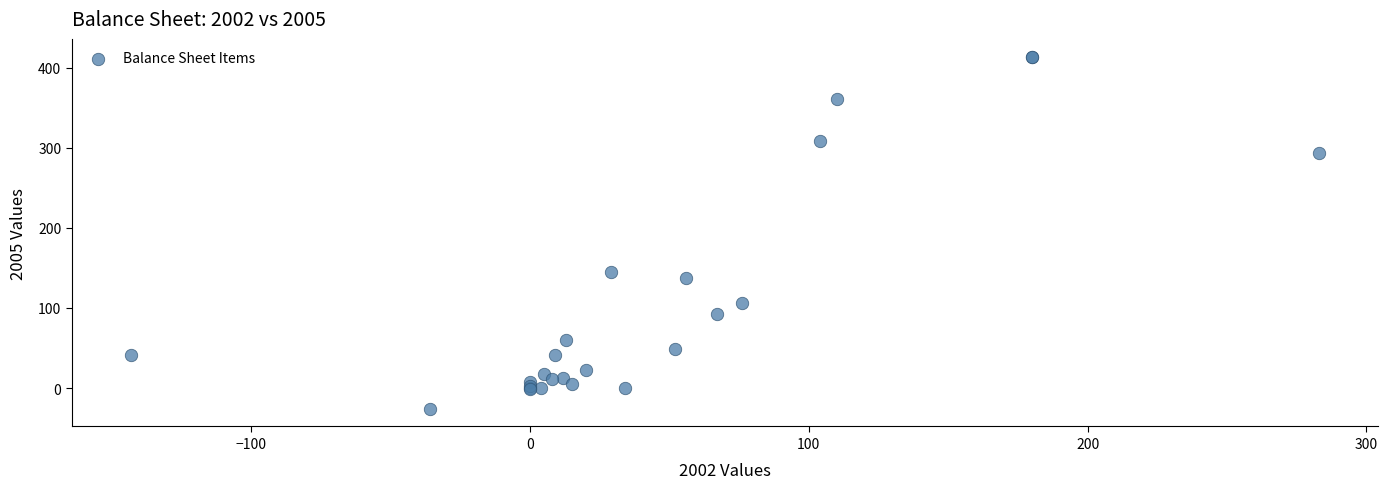

What Y value in the scatter plot is closest to 194?

145